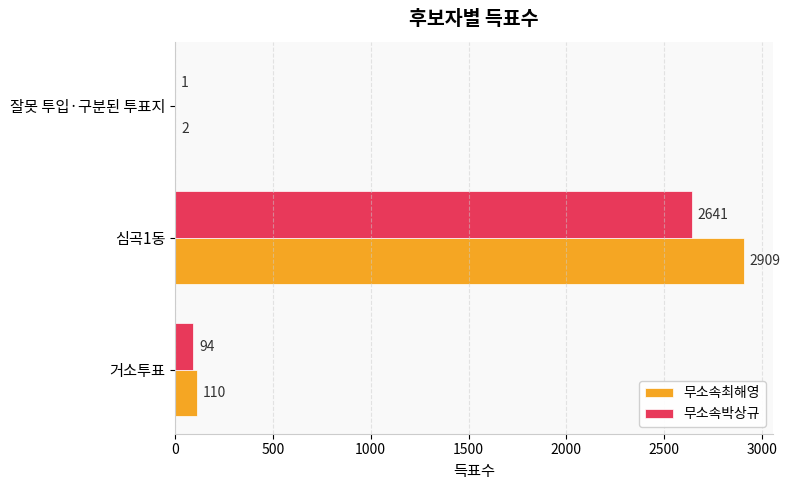

Which series changed the most between 거소투표 and 심곡1동?

무소속최해영